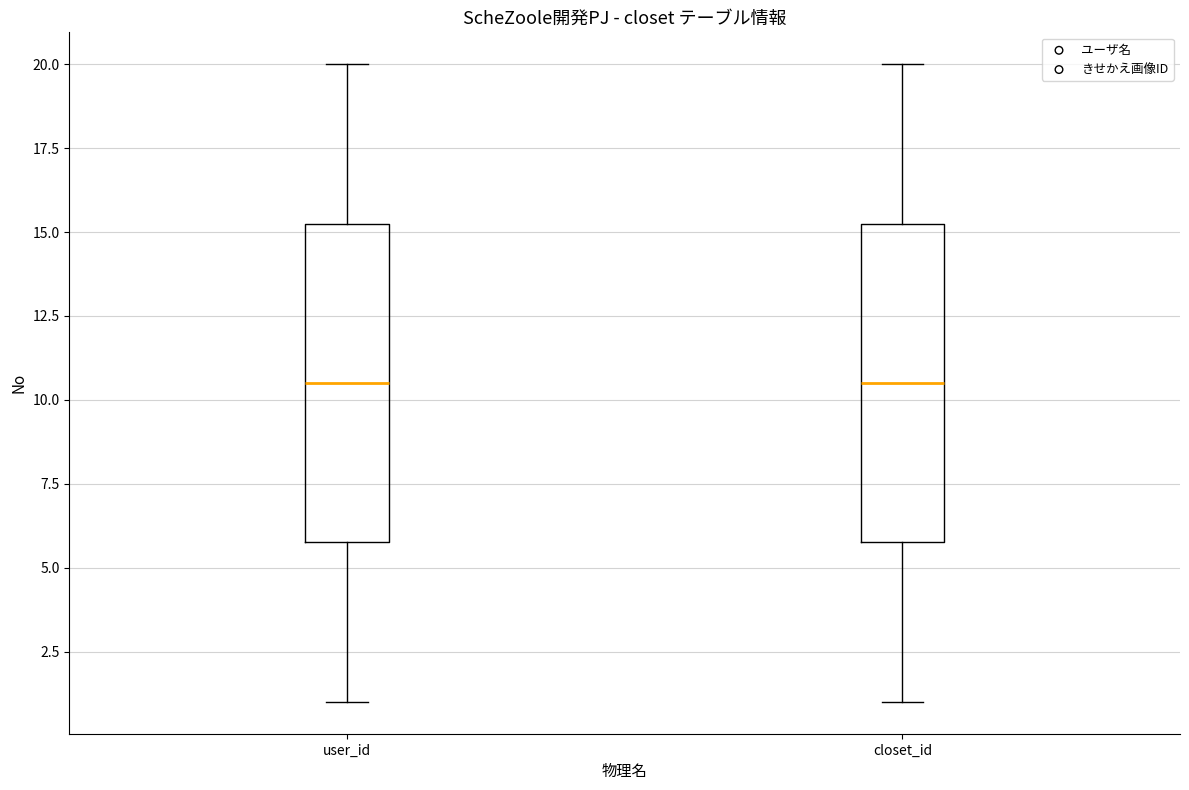

Reading left to right, transcribe this box plot: for each box, give where its median line is, the range the box spans, and where its two whiskers end, as read against the y-axis. The values are not printed on the chart, so give them approximately, as read against the axis.

user_id: median 10.5, box 6.0 to 15.5, whiskers 1.0 to 20.0
closet_id: median 10.5, box 6.0 to 15.5, whiskers 1.0 to 20.0